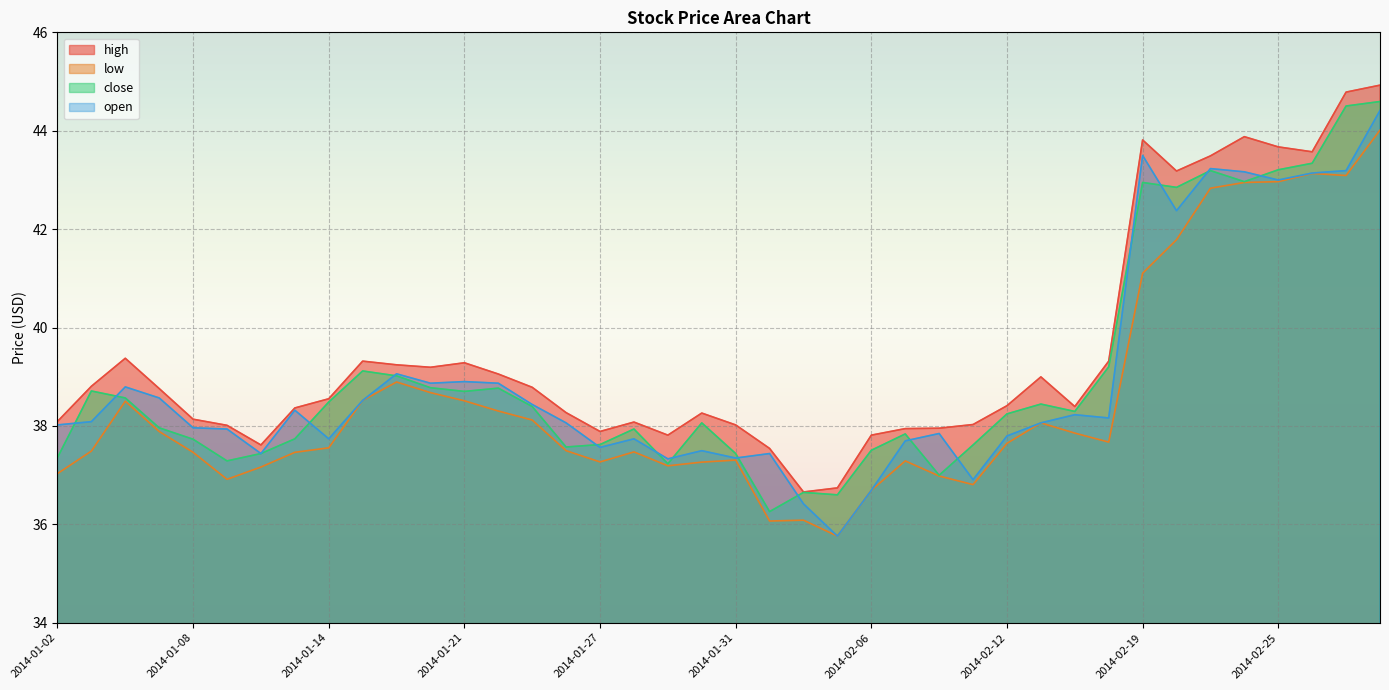

What is the difference between the open values at 2014-01-29 and 2014-01-28?

0.4